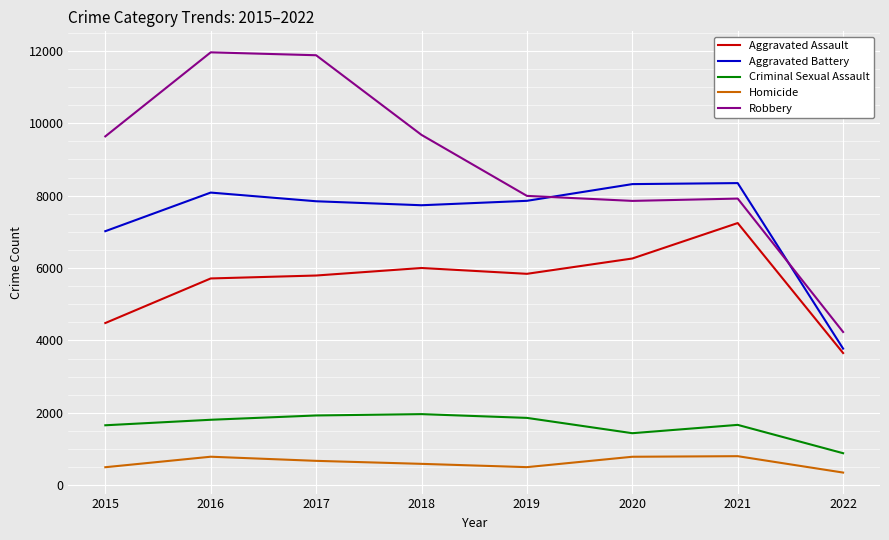

What are all the series names shown in the legend?

Aggravated Assault, Aggravated Battery, Criminal Sexual Assault, Homicide, Robbery